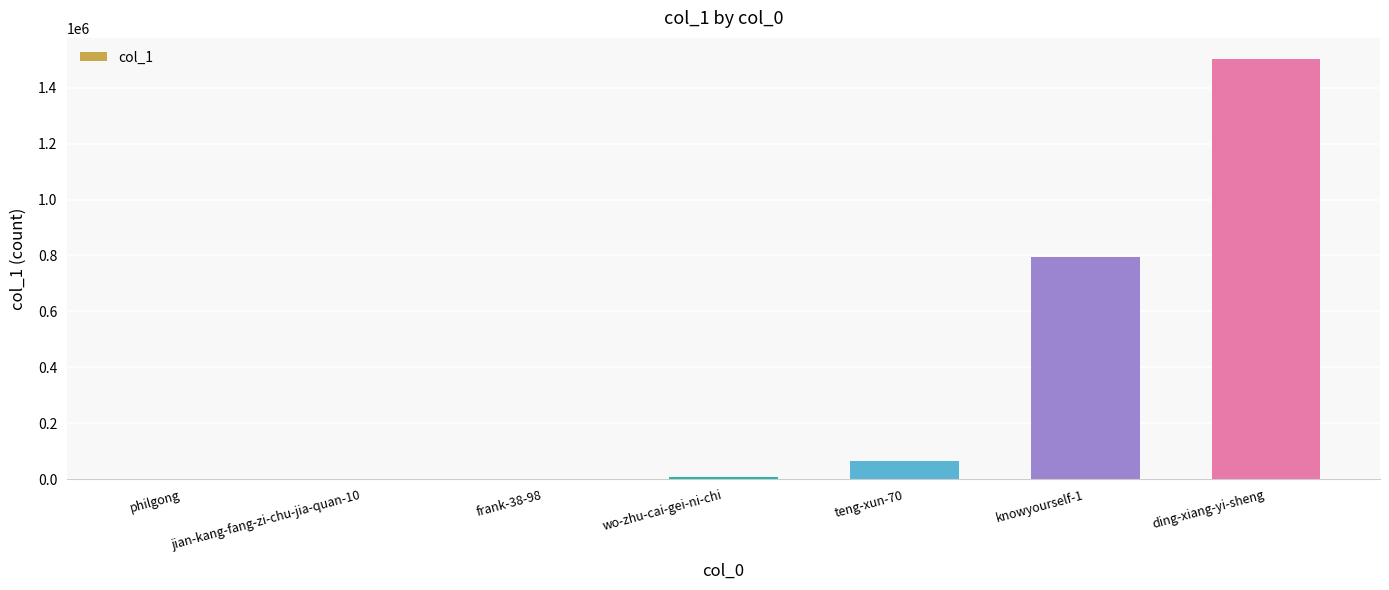

True or false: the data shows 1503020 at ding-xiang-yi-sheng.

True